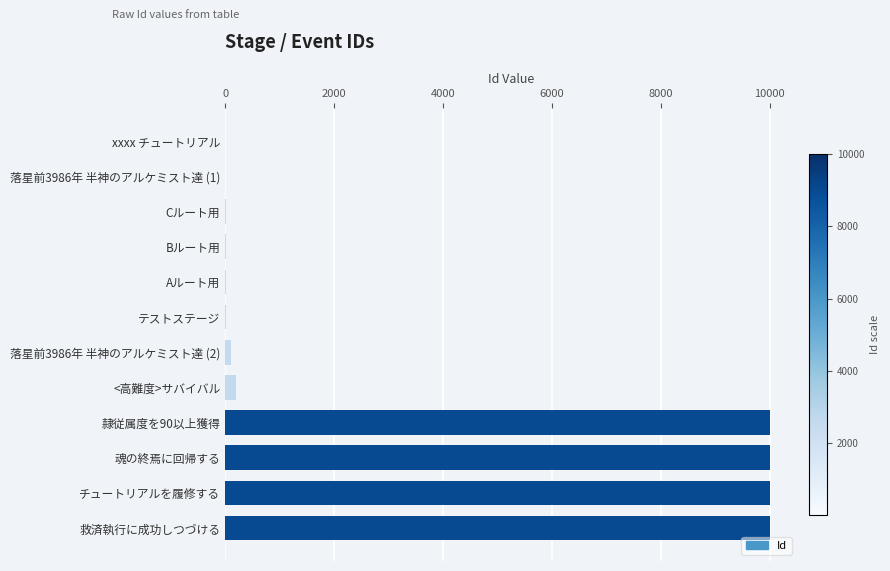

The chart shows a value of 10002 at 魂の終焉に回帰する. True or false?

True